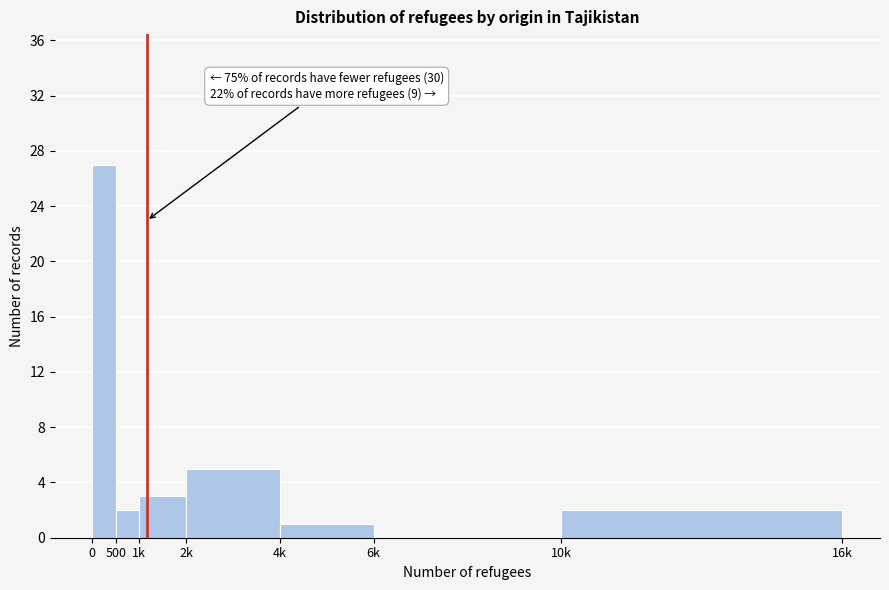

Reading right to left, list all the values displayed in this chart.

10k=2	6k=0	4k=1	2k=5	1k=3	500=2	0=27